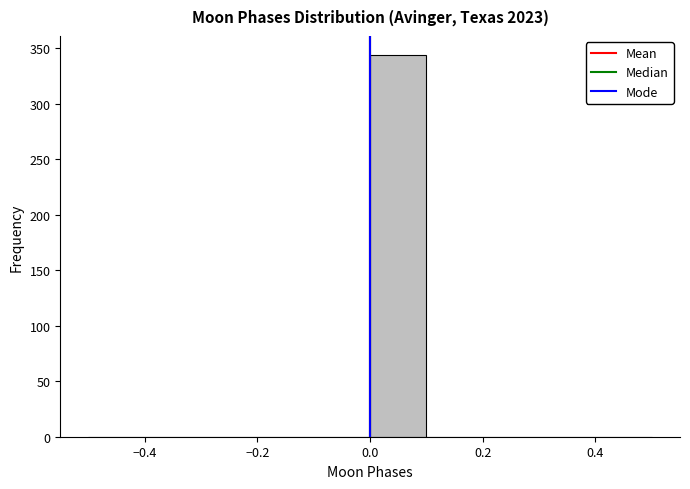

How tall is the bar that spans 0.0 to 0.1 on the x-axis? The values are not printed on the chart, so give them approximately, as read against the axis.

345